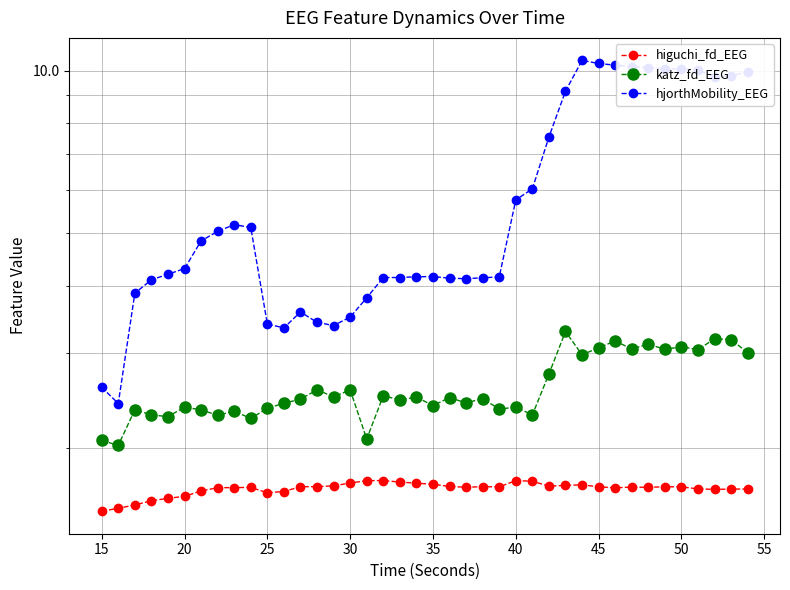

Reading left to right, what are all the values shown in this chart?

higuchi_fd_EEG: 1.5	1.5	1.6	1.6	1.6	1.6	1.7	1.7	1.7	1.7	1.7	1.7	1.7	1.7	1.7	1.7	1.7	1.7	1.7	1.7	1.7	1.7	1.7	1.7	1.7	1.7	1.7	1.7	1.7	1.7	1.7	1.7	1.7	1.7	1.7	1.7	1.7	1.7	1.7	1.7
katz_fd_EEG: 2.1	2.0	2.4	2.3	2.3	2.4	2.4	2.3	2.3	2.3	2.4	2.4	2.5	2.6	2.5	2.6	2.1	2.5	2.5	2.5	2.4	2.5	2.4	2.5	2.4	2.4	2.3	2.7	3.3	3.0	3.1	3.2	3.1	3.1	3.0	3.1	3.0	3.2	3.2	3.0
hjorthMobility_EEG: 2.6	2.4	3.9	4.1	4.2	4.3	4.8	5.0	5.2	5.1	3.4	3.3	3.6	3.4	3.4	3.5	3.8	4.1	4.1	4.2	4.2	4.1	4.1	4.1	4.1	5.8	6.0	7.5	9.2	10.5	10.3	10.2	10.2	10.1	10.1	10.1	10.0	9.7	9.8	10.0